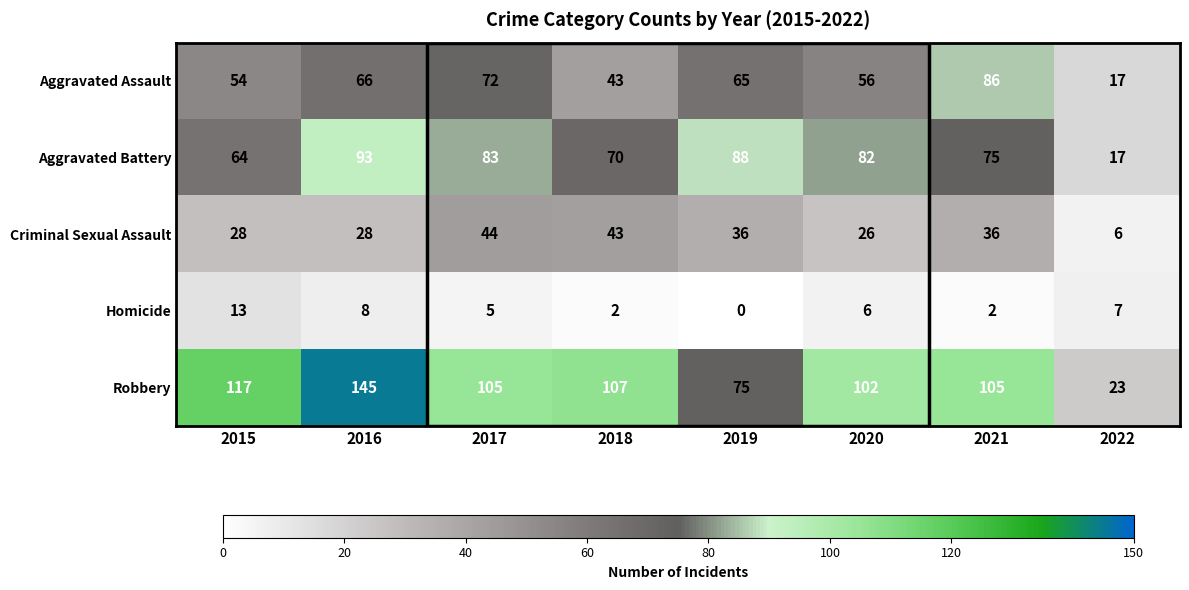

What is the maximum value shown in the chart?

145